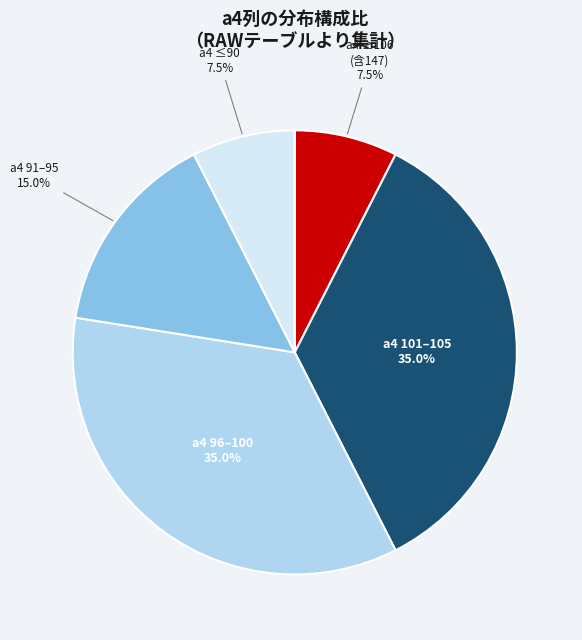

Which has a higher value, a4 ≤90 or a4 96–100?

a4 96–100